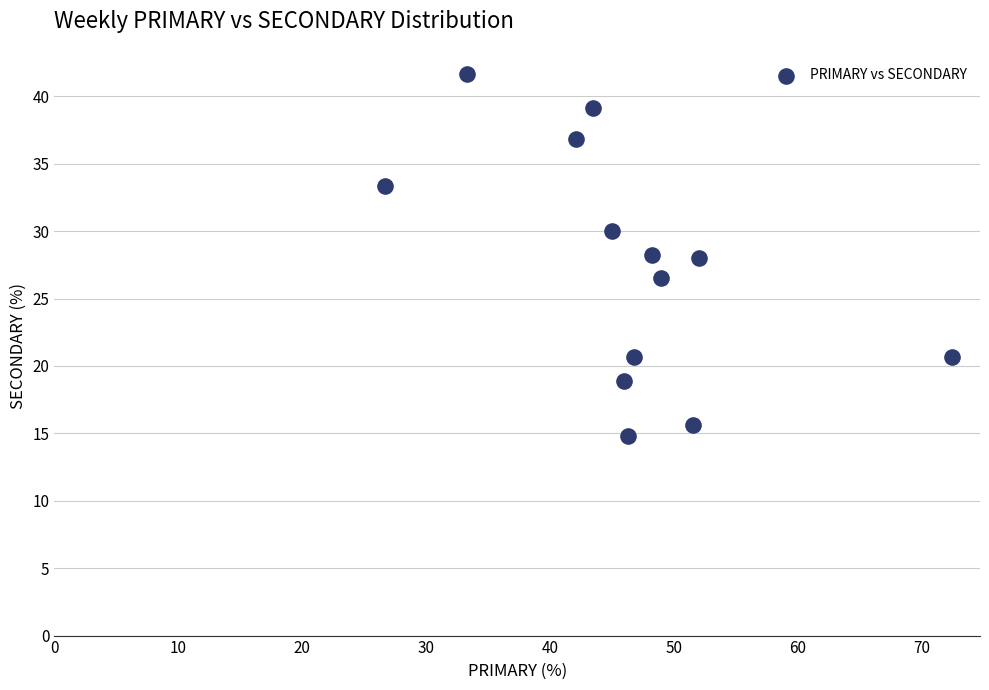

What is the range of X values (max minus min)?

45.7